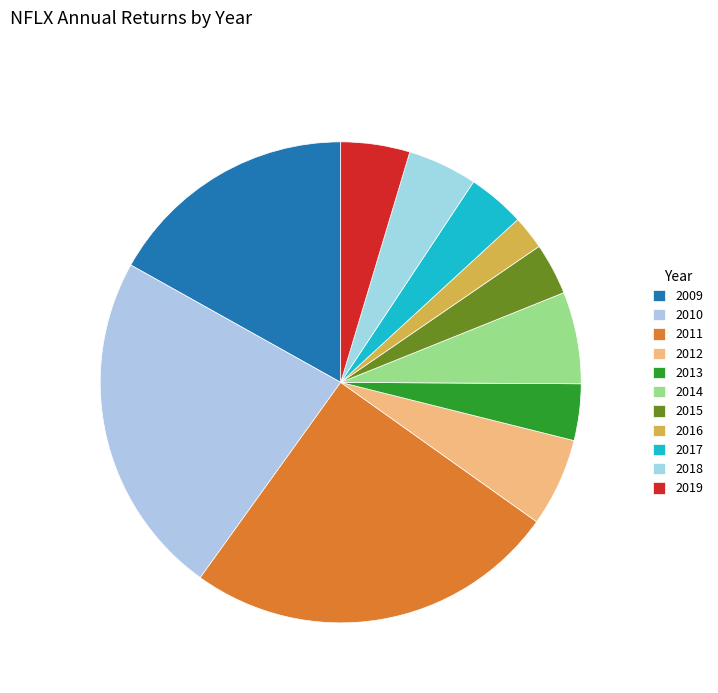

How many slices are in this pie chart?

11